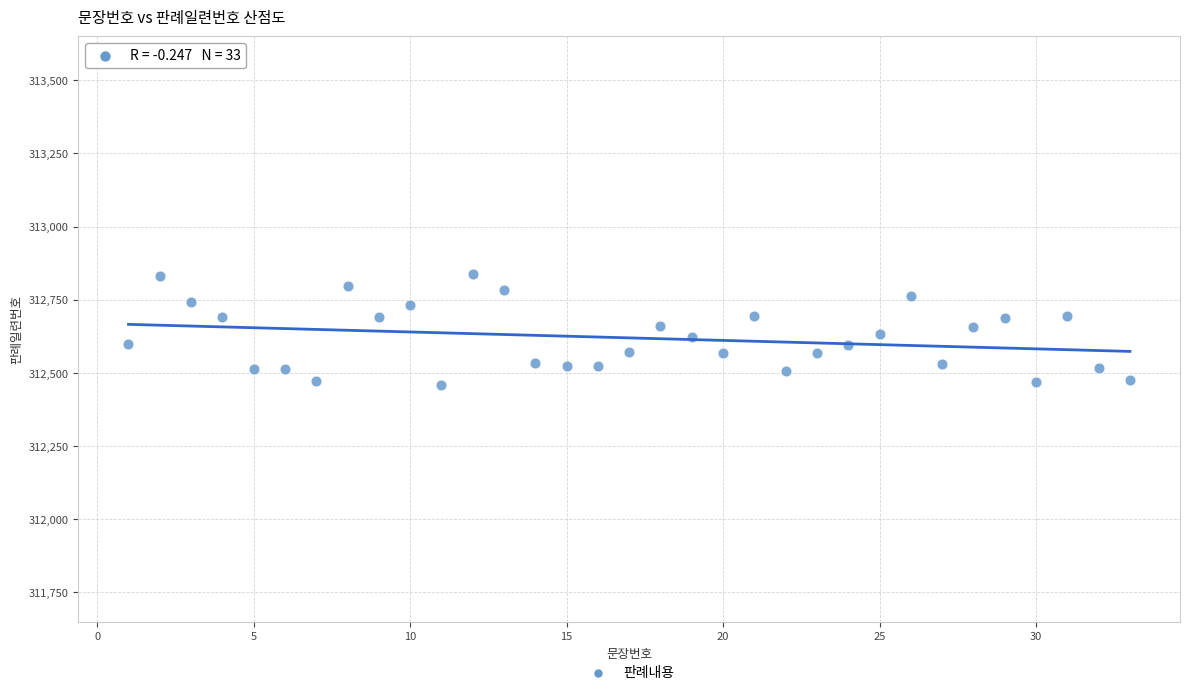

What is the range of Y values (max minus min)?

379.7